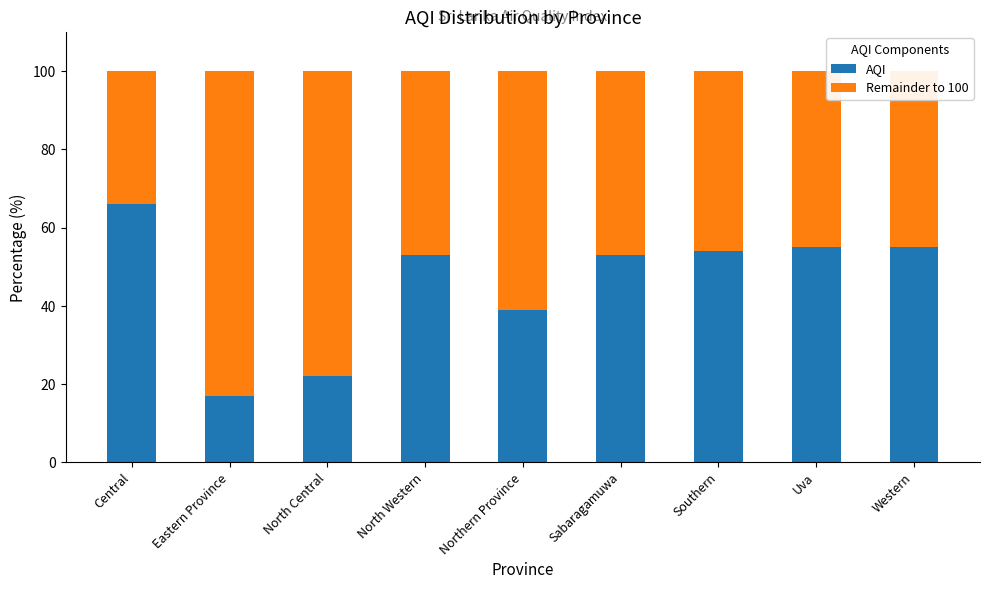

Which category has the highest value in the AQI series?

Central